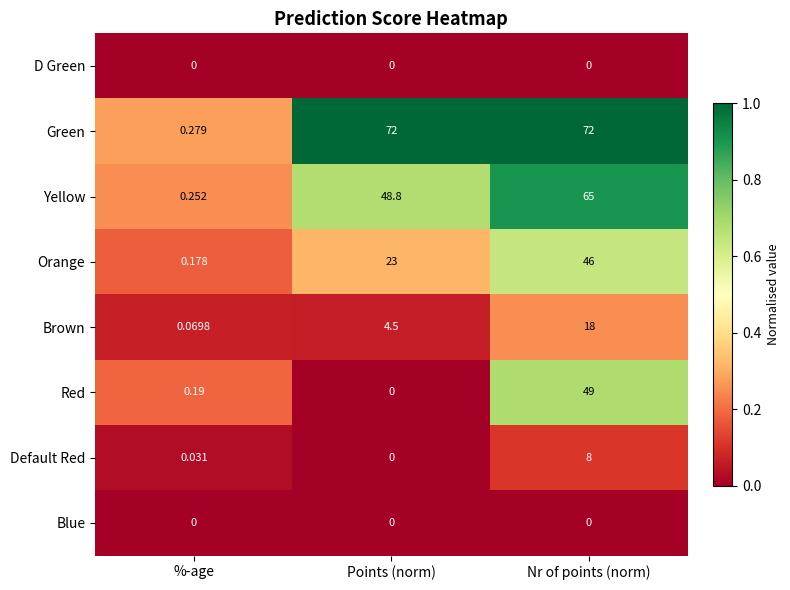

Between %-age and Points (norm), which series saw the biggest shift?

Green